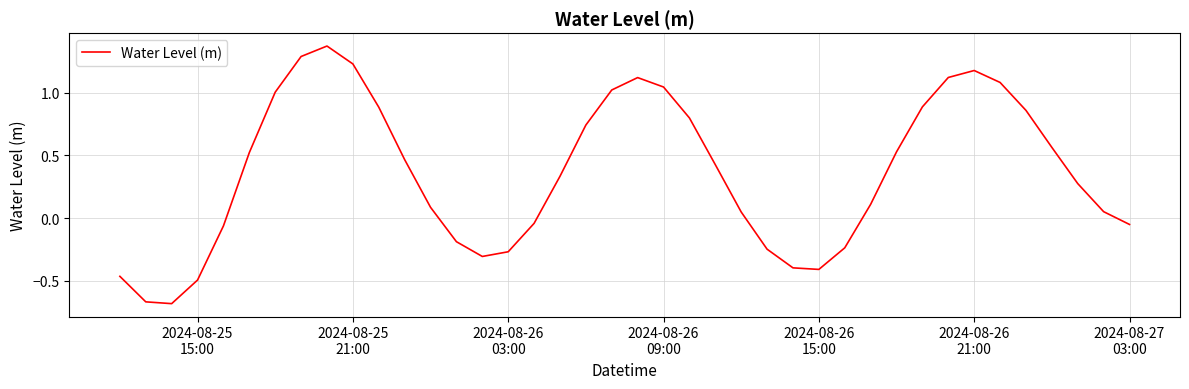

What is the average value?

0.4